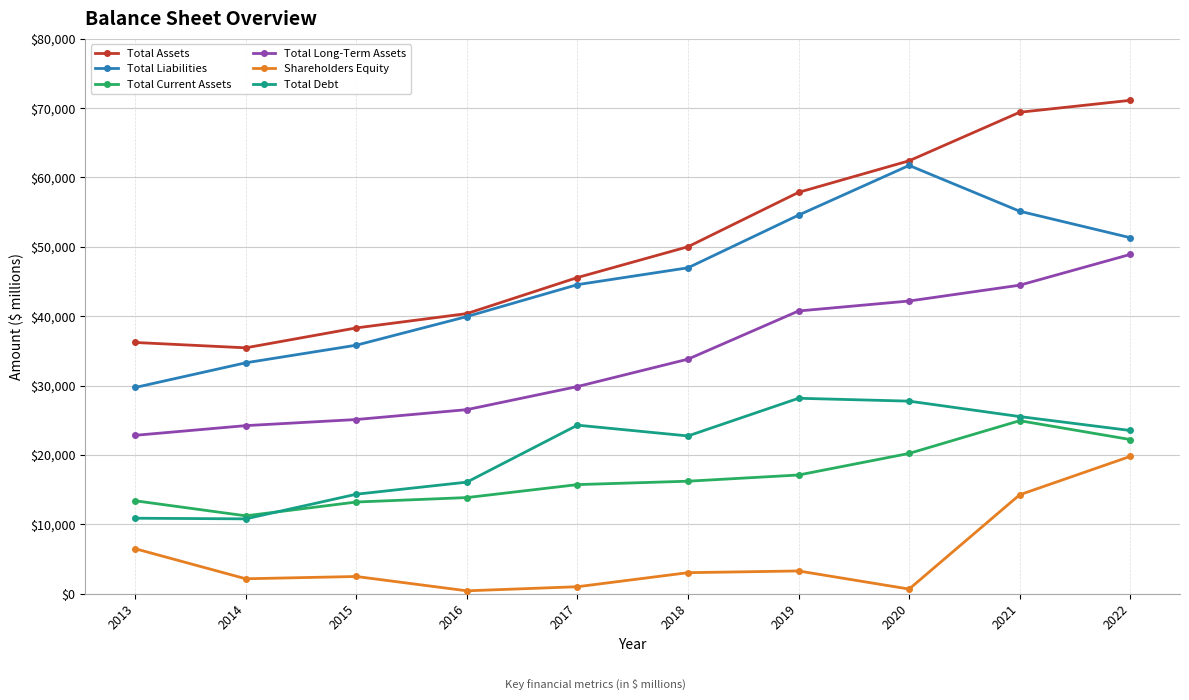

In Shareholders Equity, how many points are higher than both neighbors (excluding endpoints)?

2